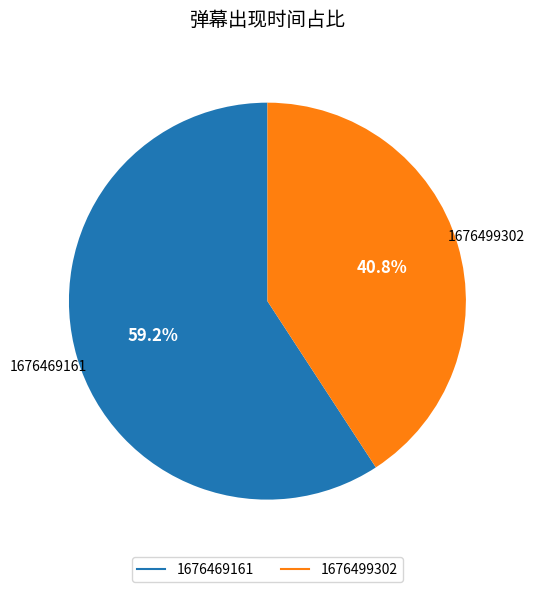

What is the smallest slice in the pie chart?

1676499302